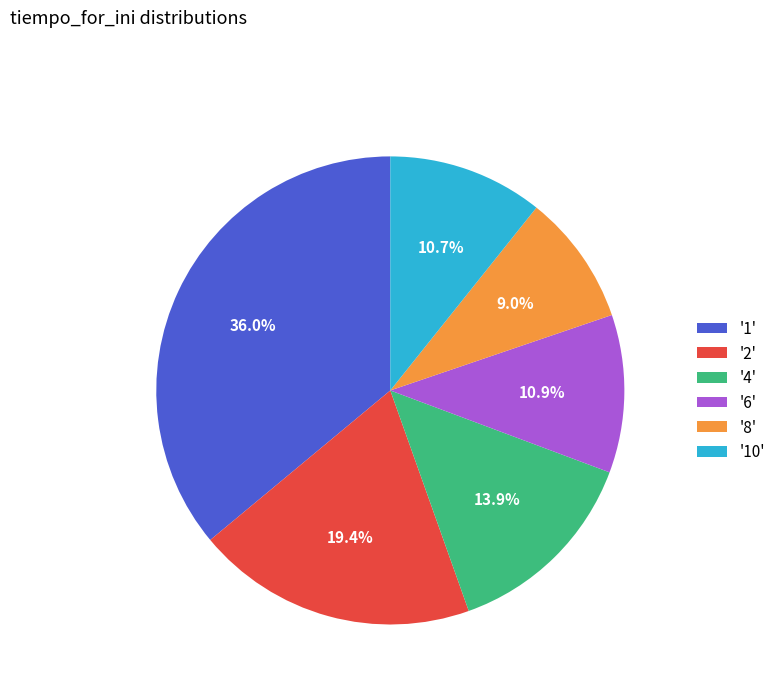

How many slices are in this pie chart?

6